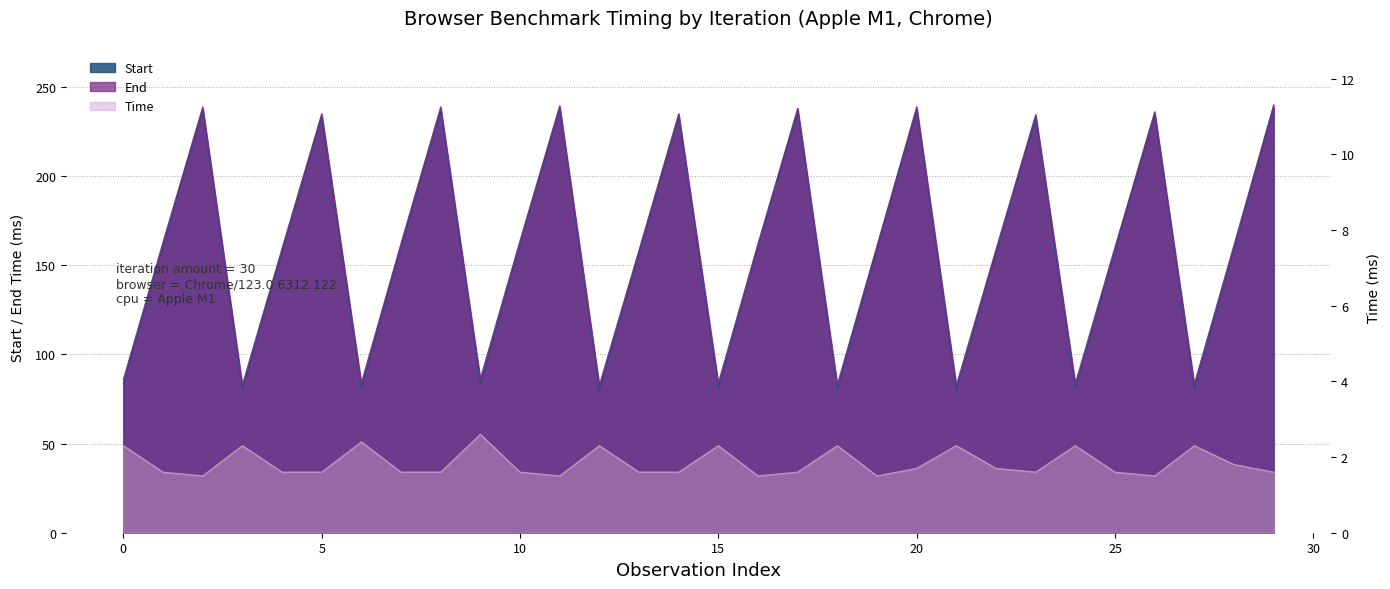

What is the difference between the maximum and minimum values in the Start series?

158.0